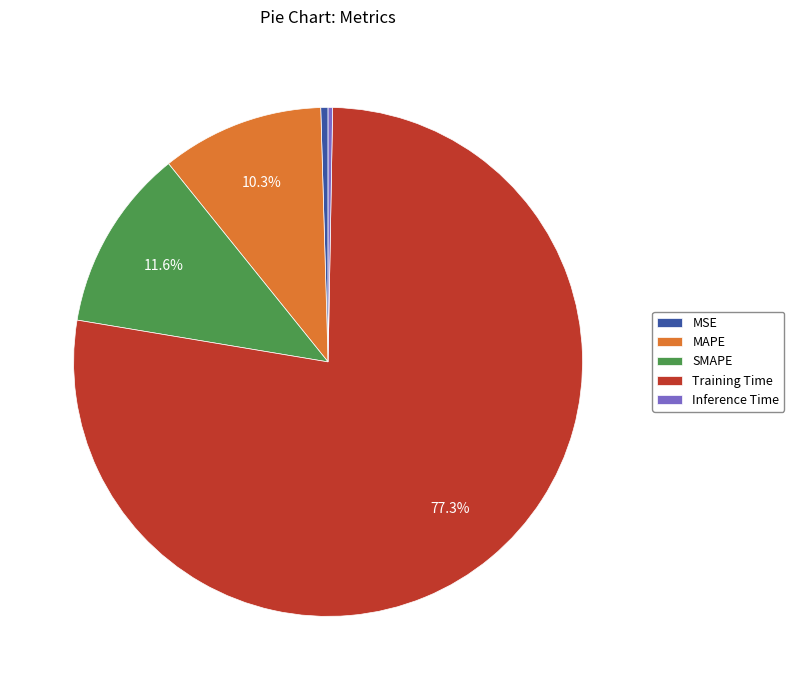

Is there any slice that represents more than half of the pie?

Yes